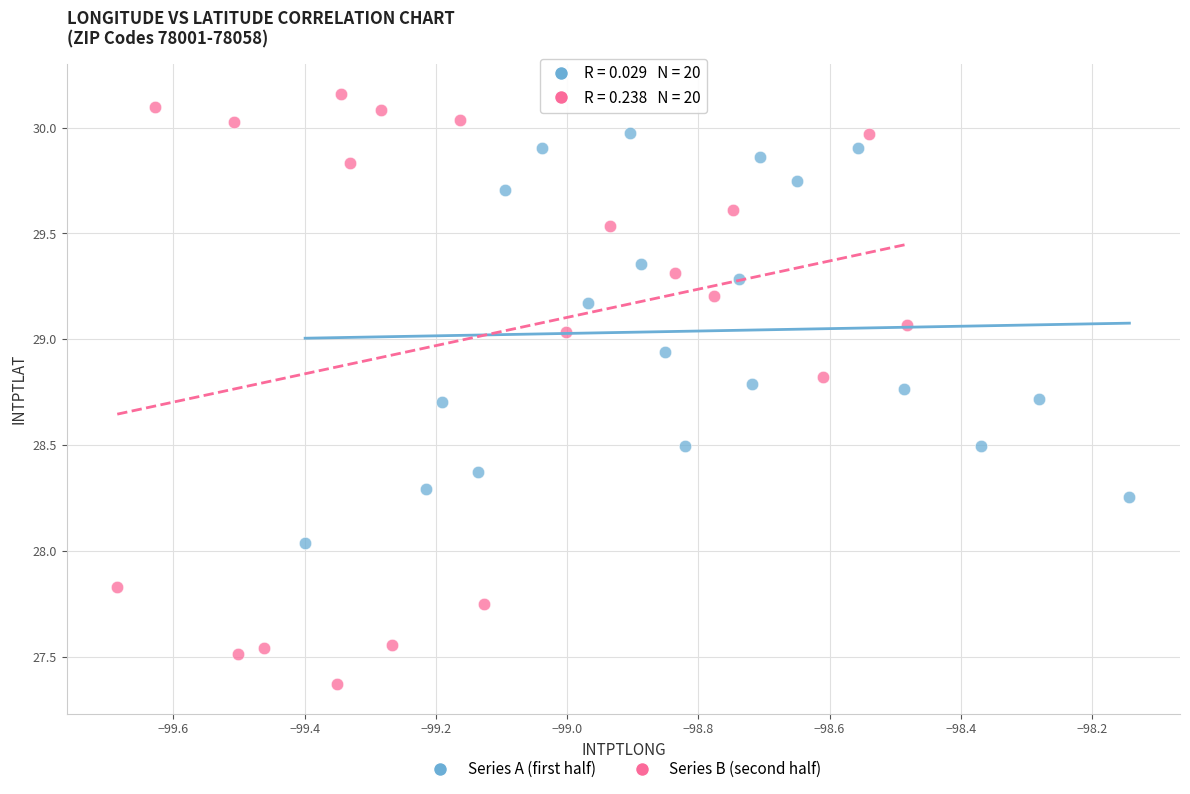

Which series has the widest spread of Y values?

Series B (second half)